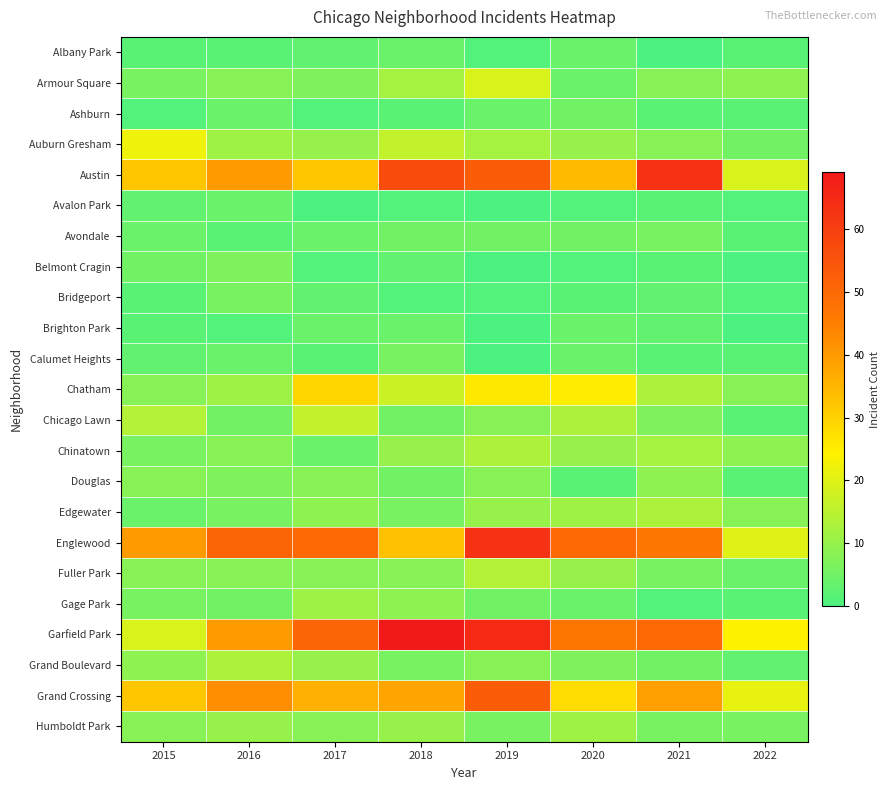

Reading left to right, extract all data points from this chart.

Albany Park: 2015=2	2016=2	2017=3	2018=4	2019=1	2020=4	2021=0	2022=2
Armour Square: 2015=6	2016=8	2017=7	2018=12	2019=19	2020=4	2021=8	2022=9
Ashburn: 2015=1	2016=4	2017=1	2018=2	2019=4	2020=5	2021=2	2022=2
Auburn Gresham: 2015=22	2016=11	2017=10	2018=16	2019=12	2020=10	2021=8	2022=5
Austin: 2015=32	2016=40	2017=32	2018=57	2019=53	2020=34	2021=63	2022=19
Avalon Park: 2015=3	2016=4	2017=0	2018=1	2019=0	2020=1	2021=2	2022=1
Avondale: 2015=4	2016=2	2017=4	2018=5	2019=5	2020=5	2021=6	2022=2
Belmont Cragin: 2015=5	2016=7	2017=1	2018=3	2019=0	2020=1	2021=2	2022=0
Bridgeport: 2015=2	2016=6	2017=3	2018=1	2019=1	2020=2	2021=3	2022=1
Brighton Park: 2015=2	2016=1	2017=4	2018=4	2019=0	2020=4	2021=3	2022=0
Calumet Heights: 2015=3	2016=4	2017=2	2018=6	2019=0	2020=4	2021=2	2022=2
Chatham: 2015=8	2016=11	2017=29	2018=17	2019=26	2020=25	2021=13	2022=8
Chicago Lawn: 2015=14	2016=5	2017=16	2018=5	2019=8	2020=13	2021=7	2022=2
Chinatown: 2015=6	2016=8	2017=4	2018=10	2019=13	2020=10	2021=12	2022=9
Douglas: 2015=8	2016=7	2017=8	2018=5	2019=8	2020=2	2021=9	2022=2
Edgewater: 2015=4	2016=6	2017=9	2018=6	2019=10	2020=11	2021=13	2022=8
Englewood: 2015=40	2016=51	2017=50	2018=33	2019=63	2020=50	2021=47	2022=20
Fuller Park: 2015=8	2016=8	2017=8	2018=8	2019=14	2020=10	2021=6	2022=4
Gage Park: 2015=6	2016=5	2017=11	2018=9	2019=5	2020=4	2021=1	2022=2
Garfield Park: 2015=19	2016=40	2017=51	2018=69	2019=65	2020=47	2021=50	2022=24
Grand Boulevard: 2015=9	2016=13	2017=10	2018=6	2019=8	2020=7	2021=5	2022=3
Grand Crossing: 2015=32	2016=42	2017=36	2018=38	2019=53	2020=28	2021=39	2022=21
Humboldt Park: 2015=8	2016=10	2017=8	2018=10	2019=6	2020=11	2021=6	2022=6